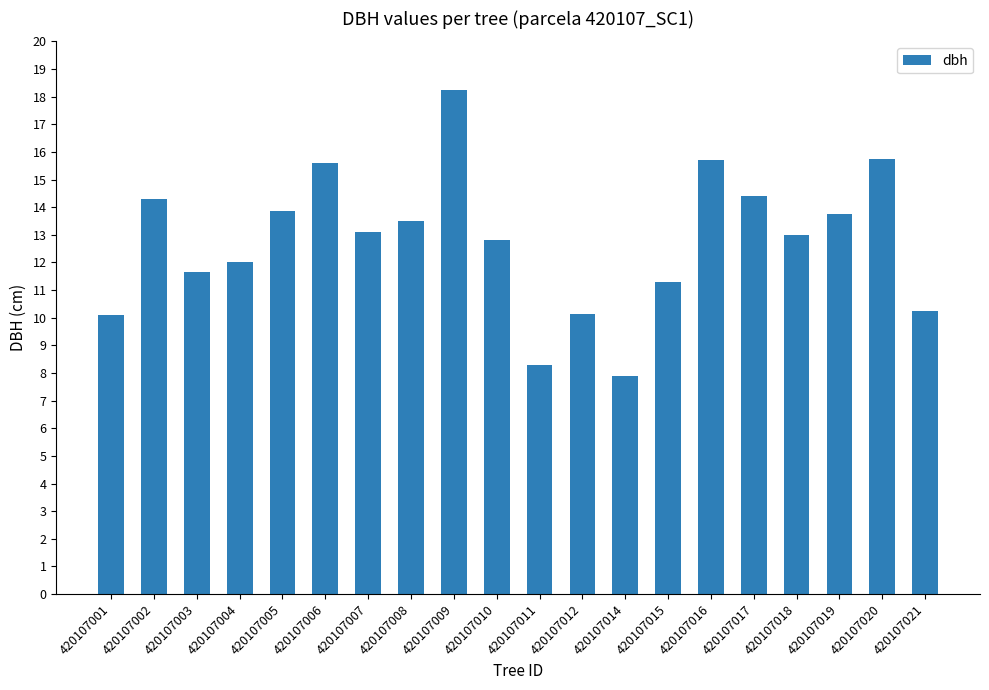

What is the sum of all values?

255.7